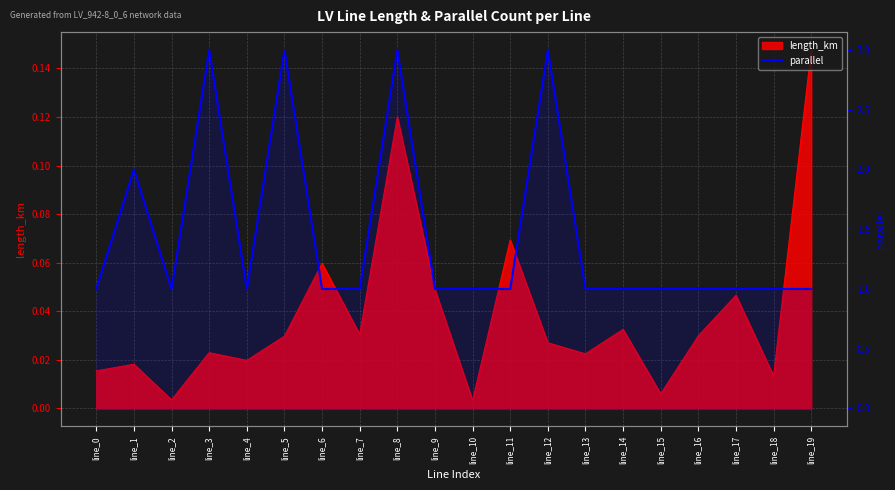

The value at line_9 is 1. True or false?

True